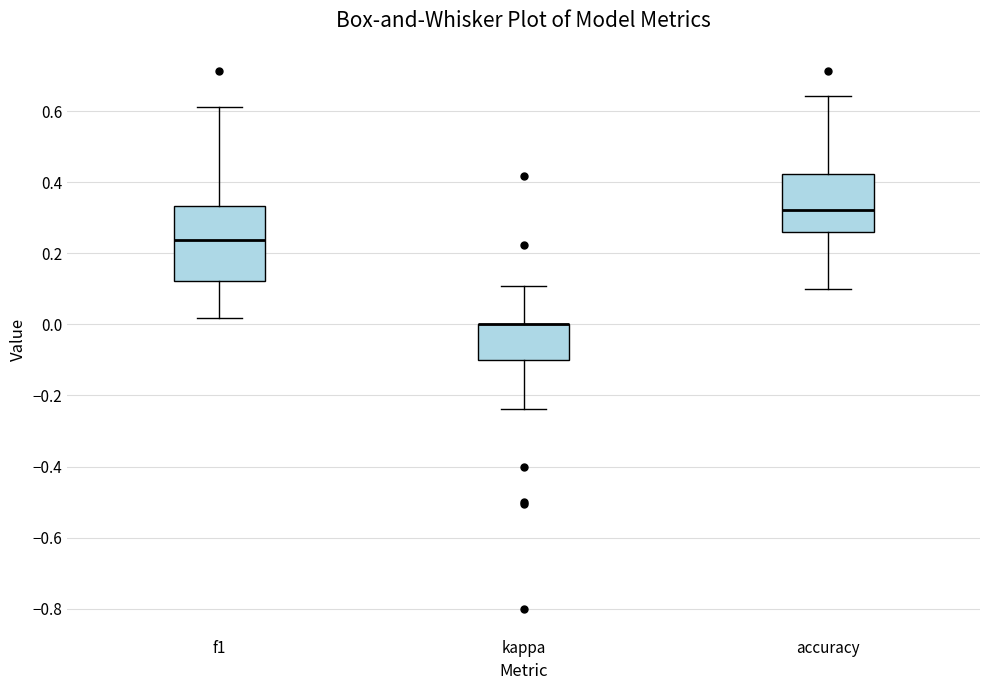

Reading left to right, read every box against the y-axis: the position of its median line, the range the box covers, and the ends of its whiskers. The values are not printed on the chart, so give them approximately, as read against the axis.

f1: median 0.24, box 0.12 to 0.34, whiskers 0.02 to 0.62
kappa: median 0.00 (drawn on the box's upper edge), box -0.10 to 0.00, whiskers -0.24 to 0.10
accuracy: median 0.32, box 0.26 to 0.42, whiskers 0.10 to 0.64